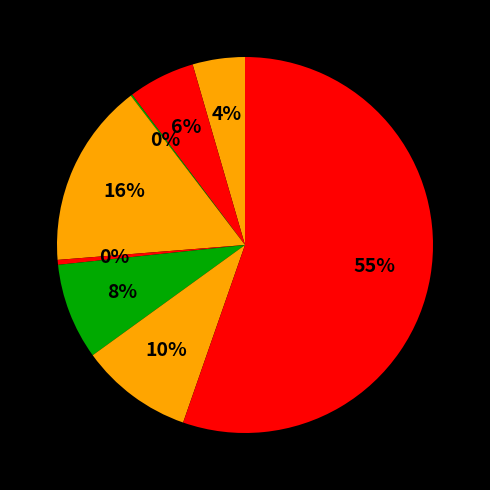

Which category has the biggest portion of the pie?

Theft